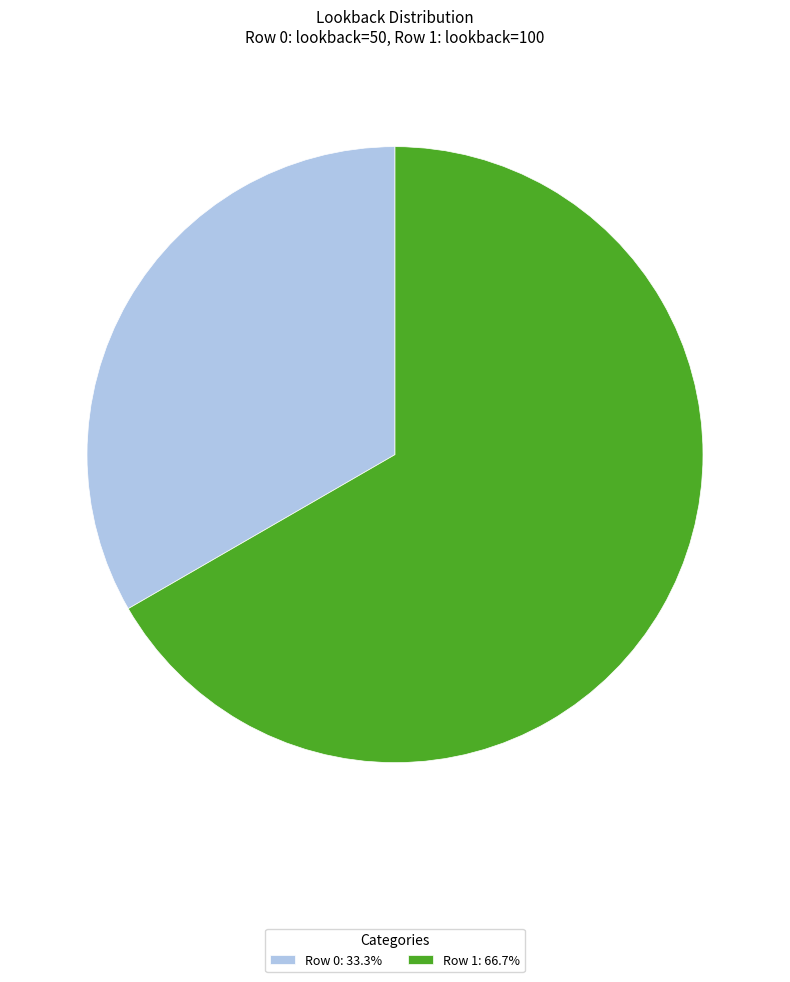

What is the ratio of the value at Row 0: 33.3% to the value at Row 1: 66.7%?

0.5